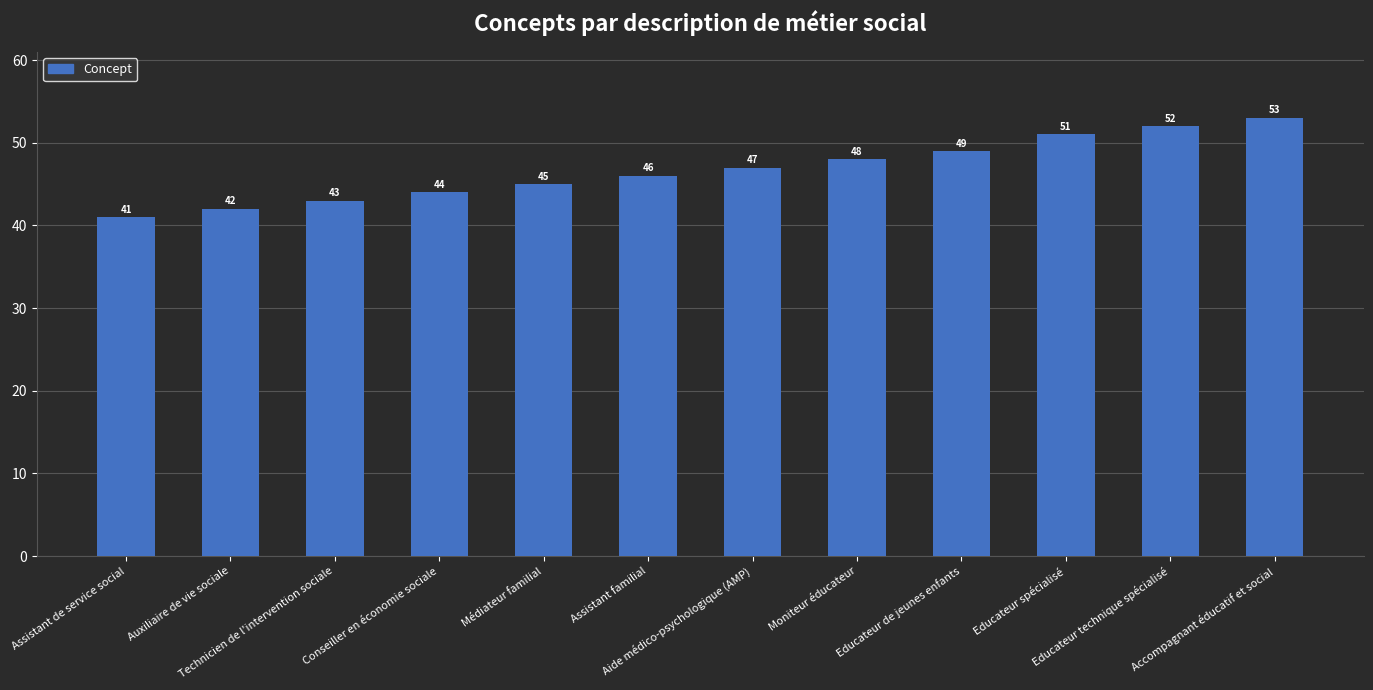

Reading left to right, list all the values displayed in this chart.

Assistant de service social=41	Auxiliaire de vie sociale=42	Technicien de l'intervention sociale=43	Conseiller en économie sociale=44	Médiateur familial=45	Assistant familial=46	Aide médico-psychologique (AMP)=47	Moniteur éducateur=48	Educateur de jeunes enfants=49	Educateur spécialisé=51	Educateur technique spécialisé=52	Accompagnant éducatif et social=53